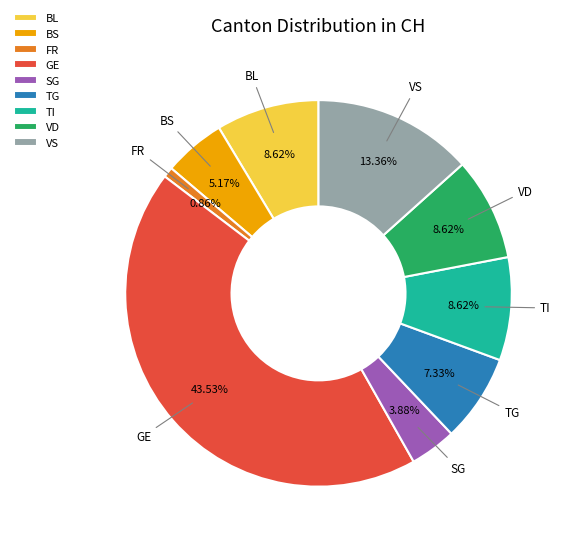

Is there a majority slice in this chart?

No